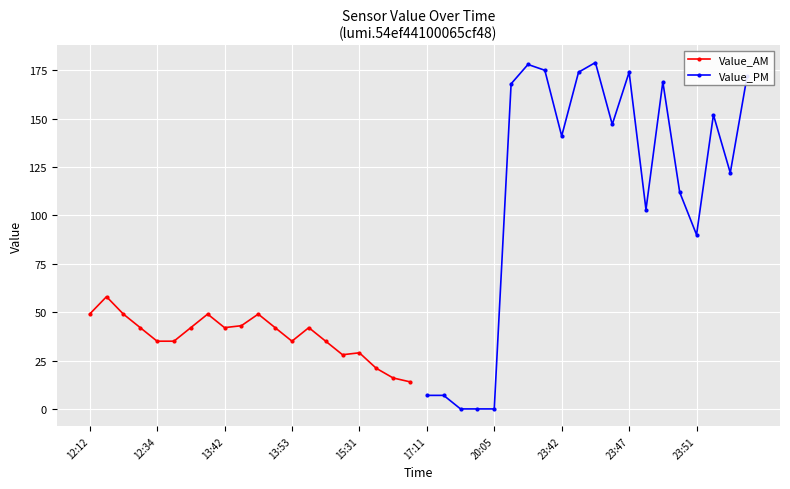

Which series has the largest total across all categories?

Value_PM